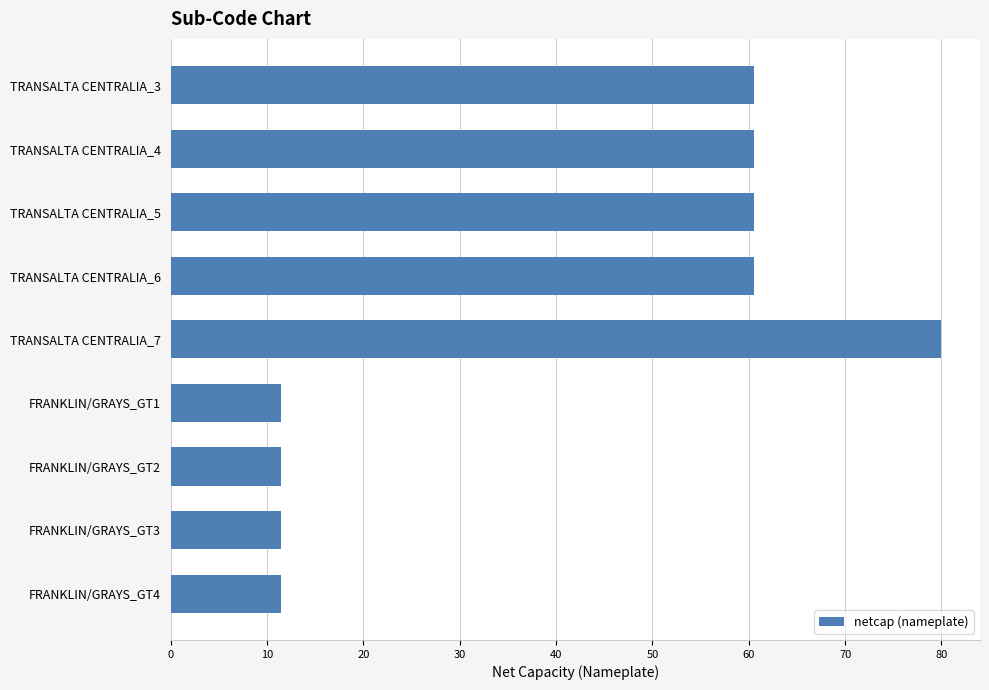

Which category has the highest value across all series?

TRANSALTA CENTRALIA_7